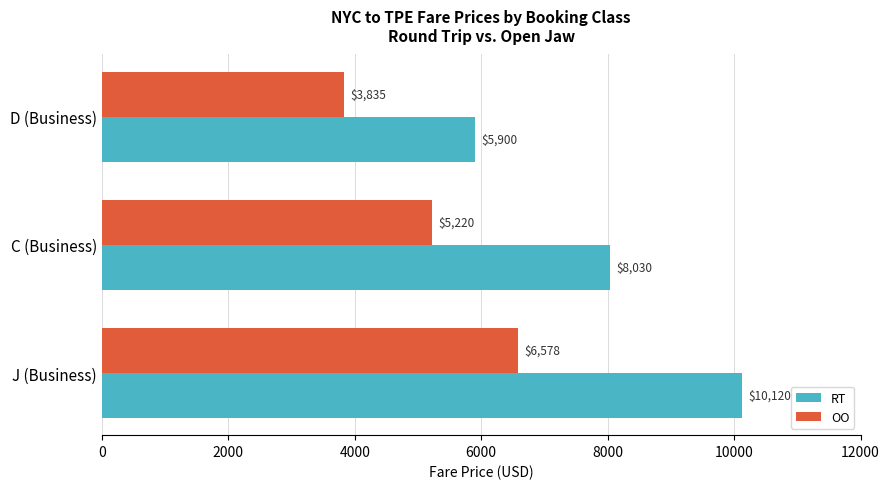

What is the difference between the RT values at J (Business) and C (Business)?

2090.0